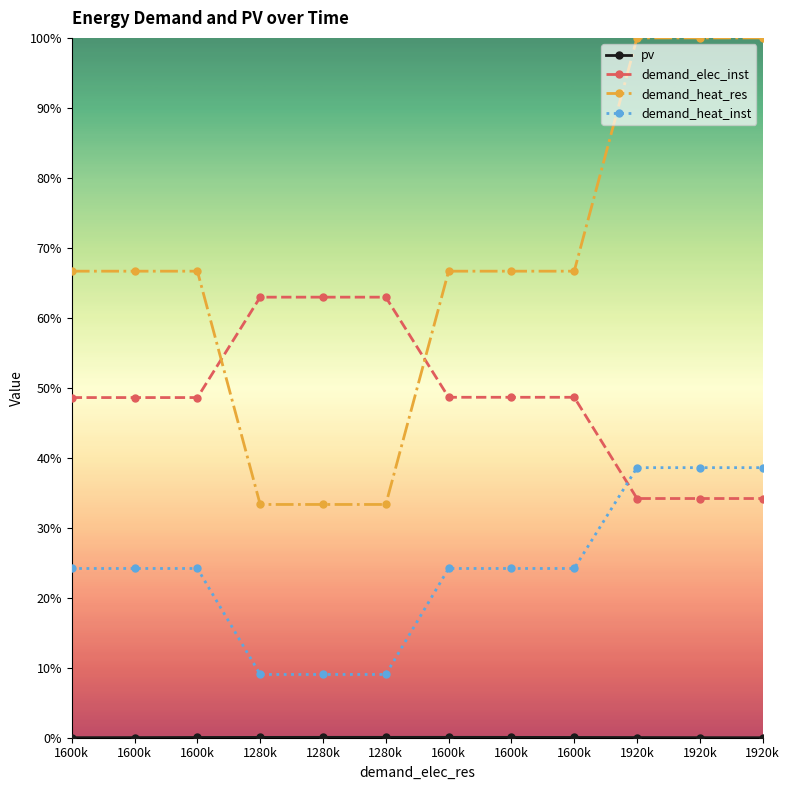

The value of demand_heat_inst at 1600k is 0.1. True or false?

False